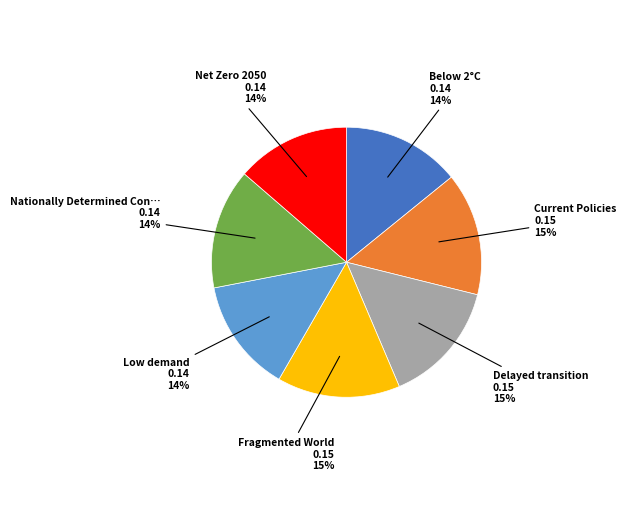

Does any single category account for the majority?

No